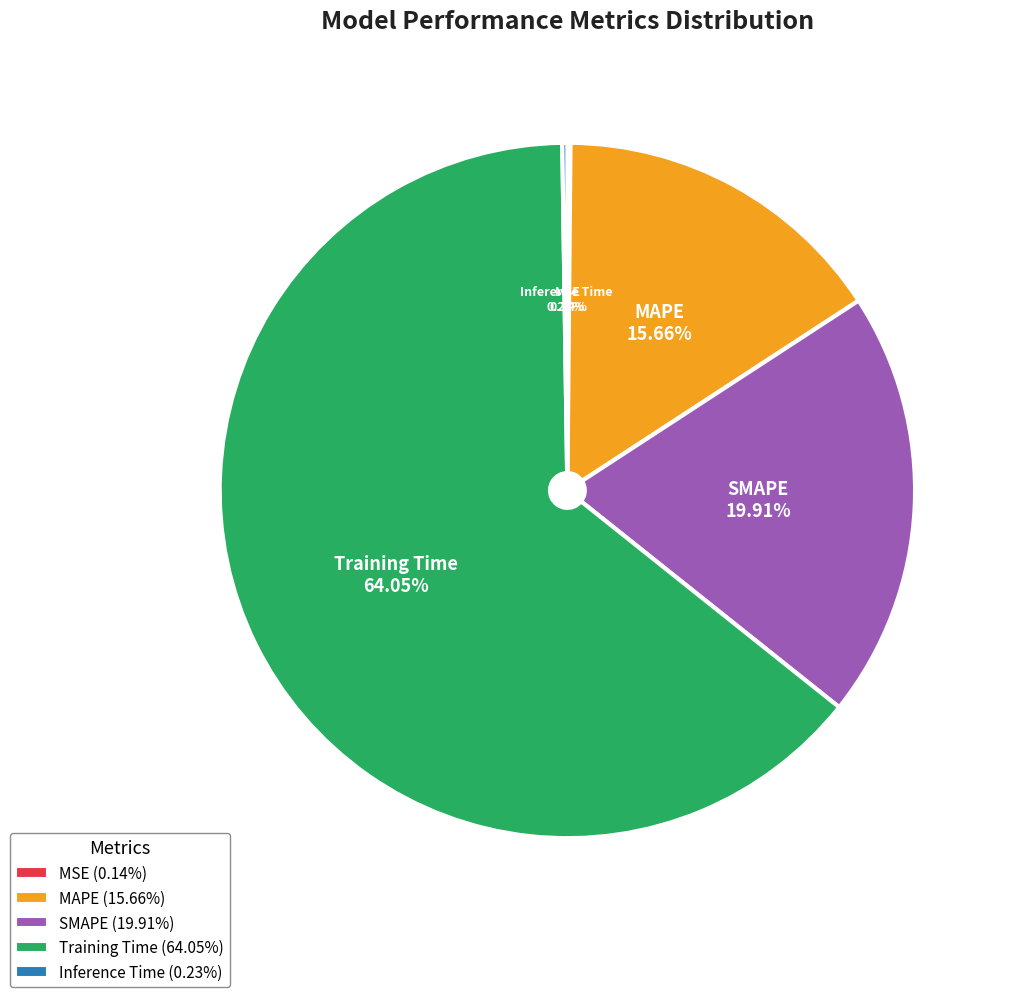

Is Training Time the majority of the pie?

Yes